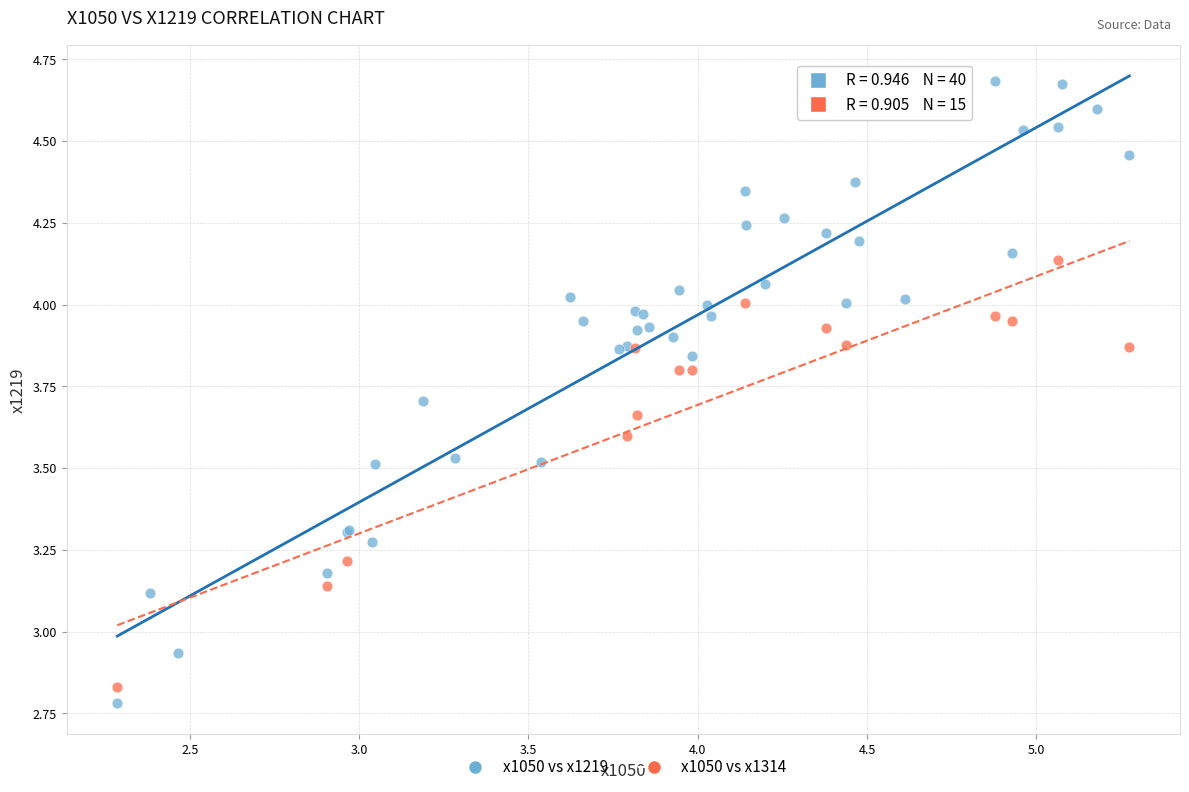

Which series contains the lowest Y value?

x1050 vs x1219